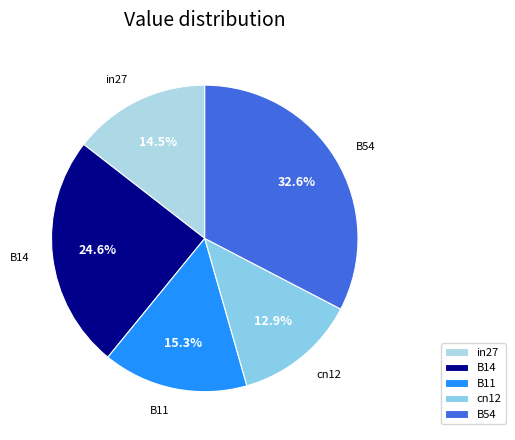

Is the sum of B54 and in27 greater than half?

No